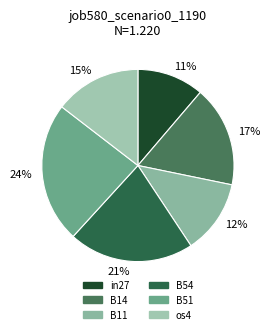

To the nearest percent, what is the average slice percentage?

17%